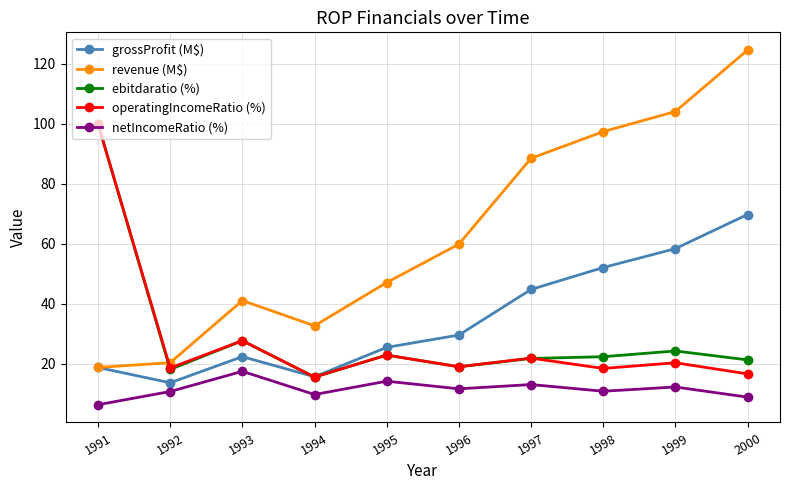

How many lines are shown in the chart?

5